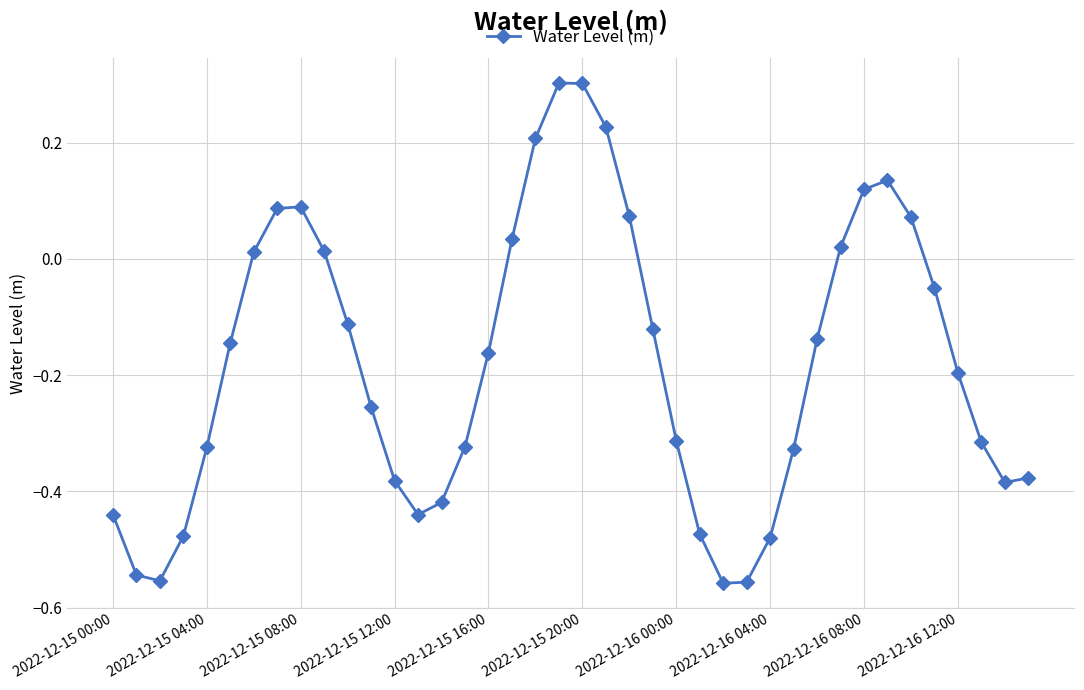

How many distinct data groups are displayed?

1